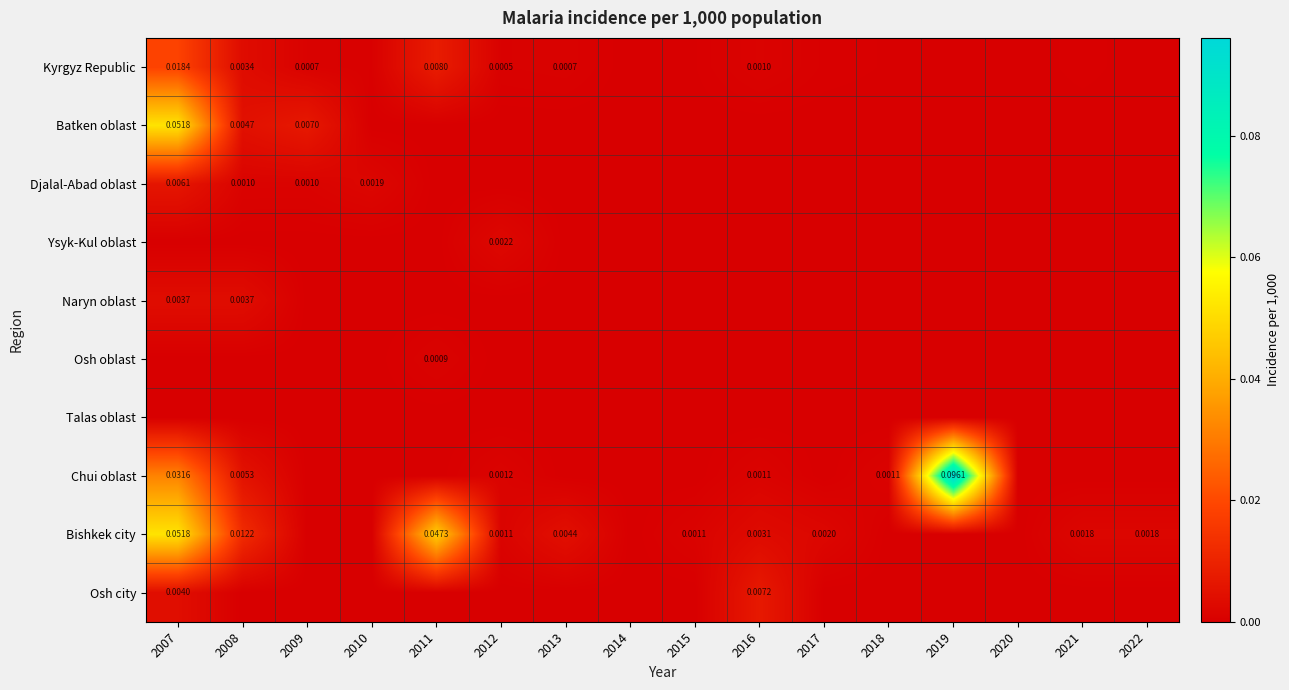

Count the Djalal-Abad oblast values in the range 0 to 1.

16